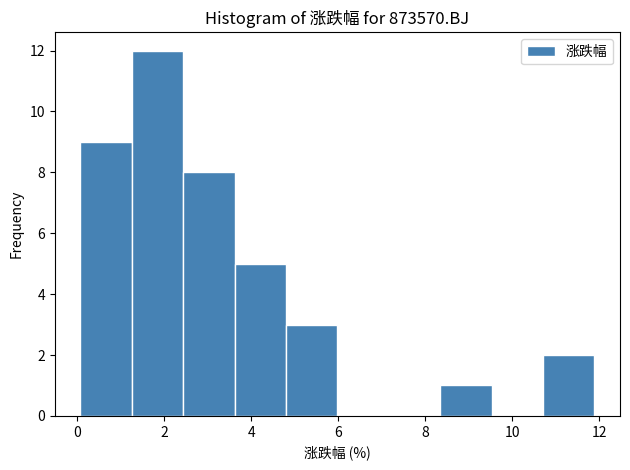

How tall is the bar that spans 0.0 to 1.2 on the x-axis? Neither the bar edges nor the heights are printed on the chart, so give them approximately, as read against the axes.

9